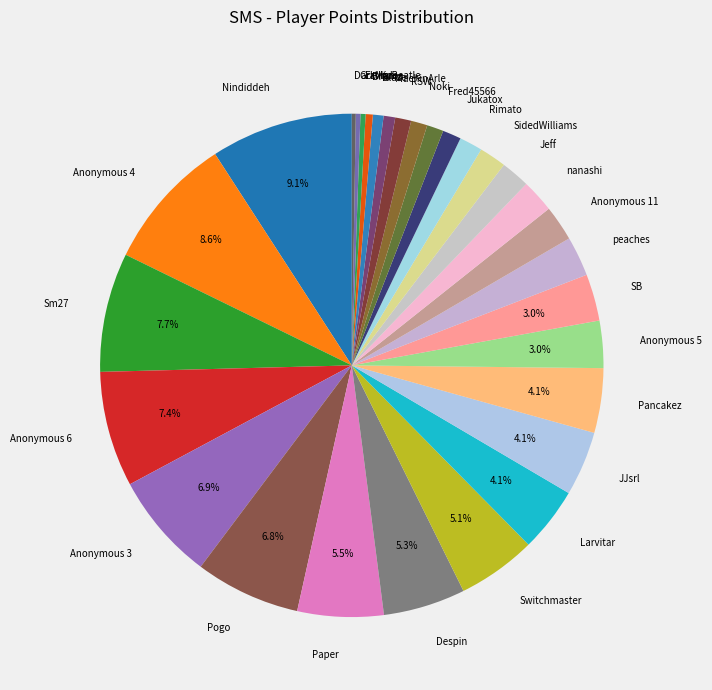

The Blaze slice represents 11% of the pie. True or false?

False